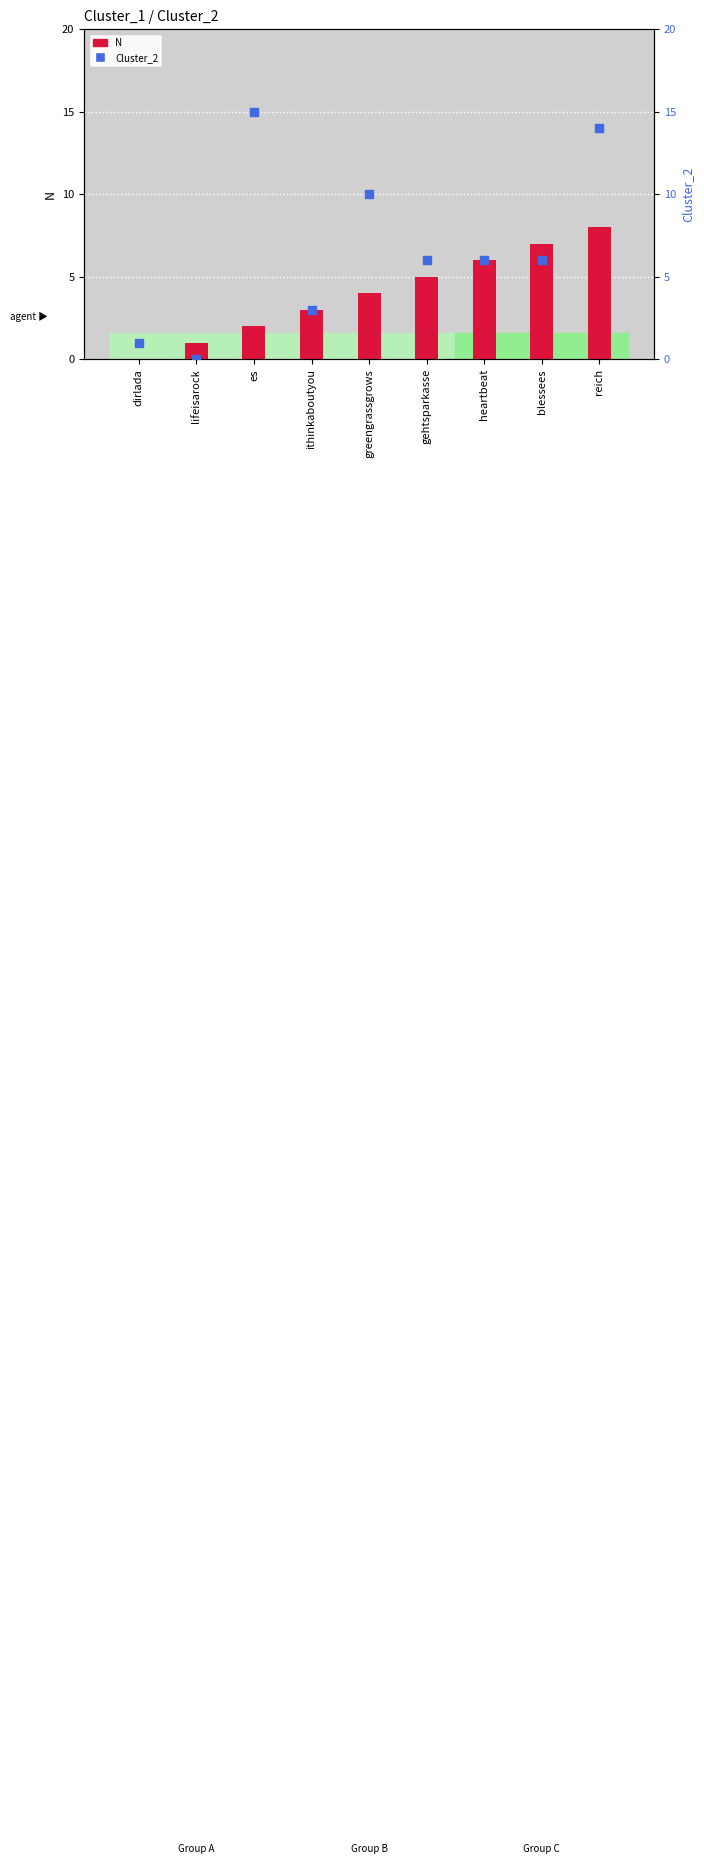

Which series has the widest spread of Y values?

Cluster_2